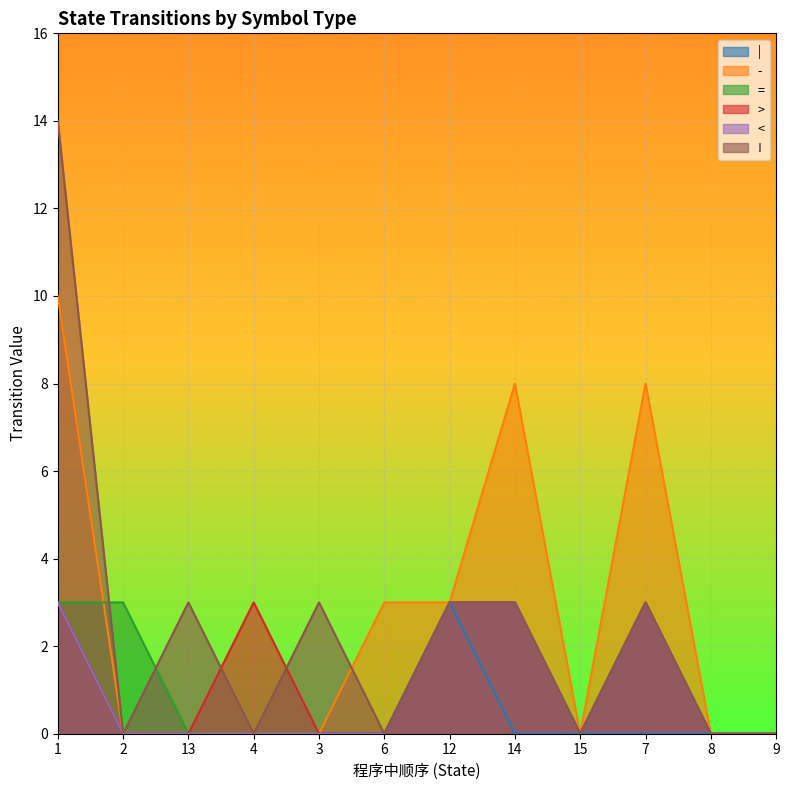

Which series changed the most between 2 and 3?

=